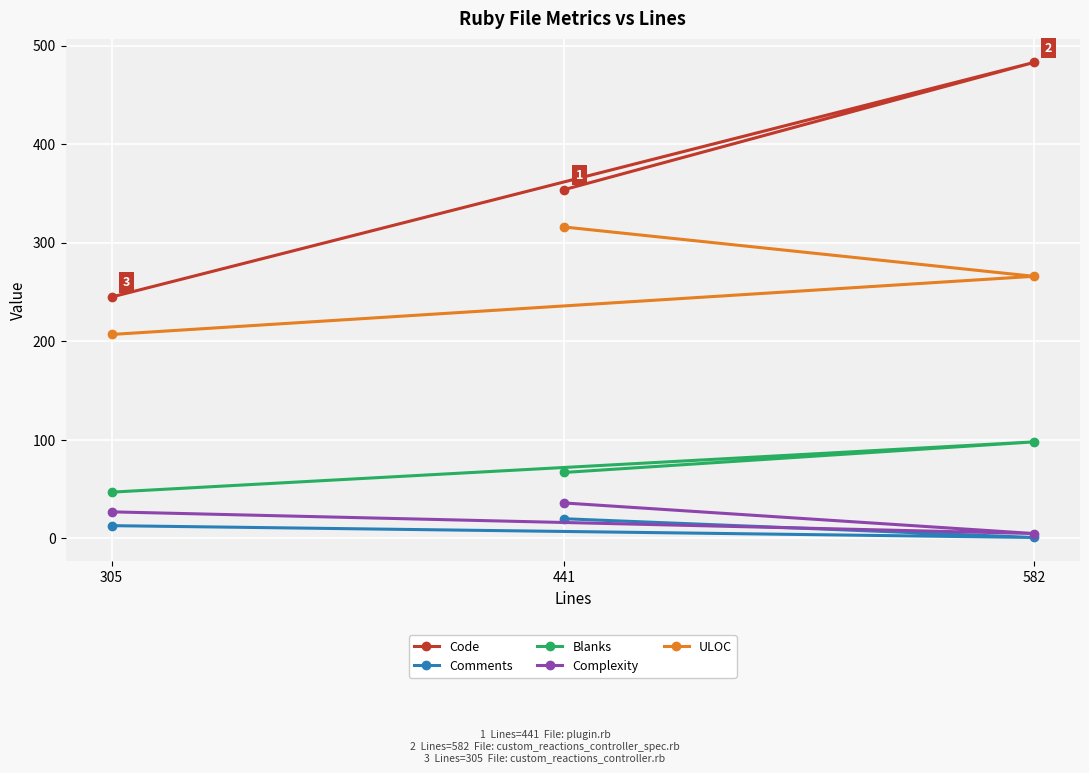

Is it true that Complexity equals 27 at 305?

True